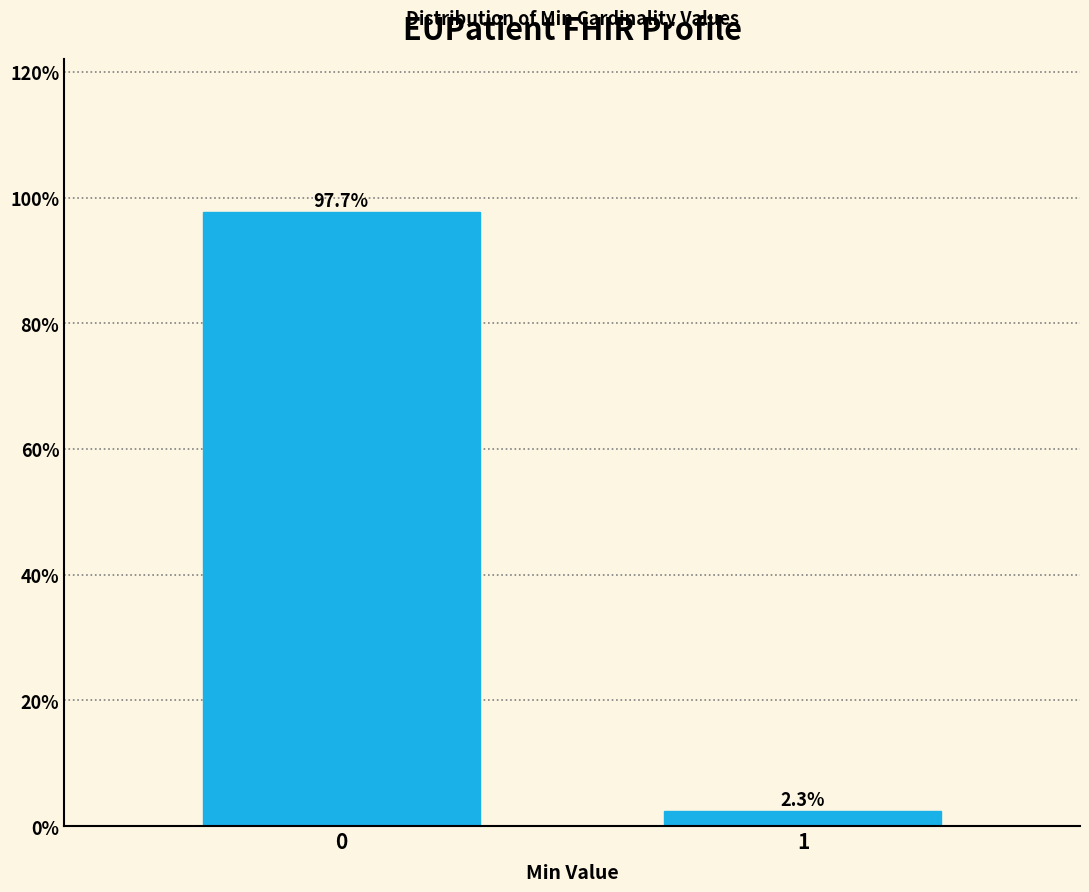

Reading left to right, extract all data points from this chart.

97.7	2.3